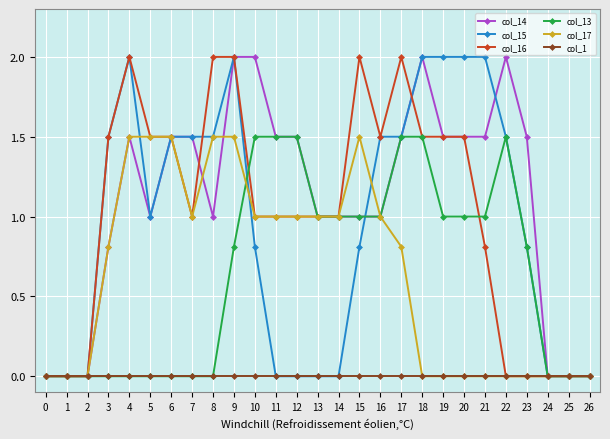

Is it true that col_14 equals 2.0 at 9?

True